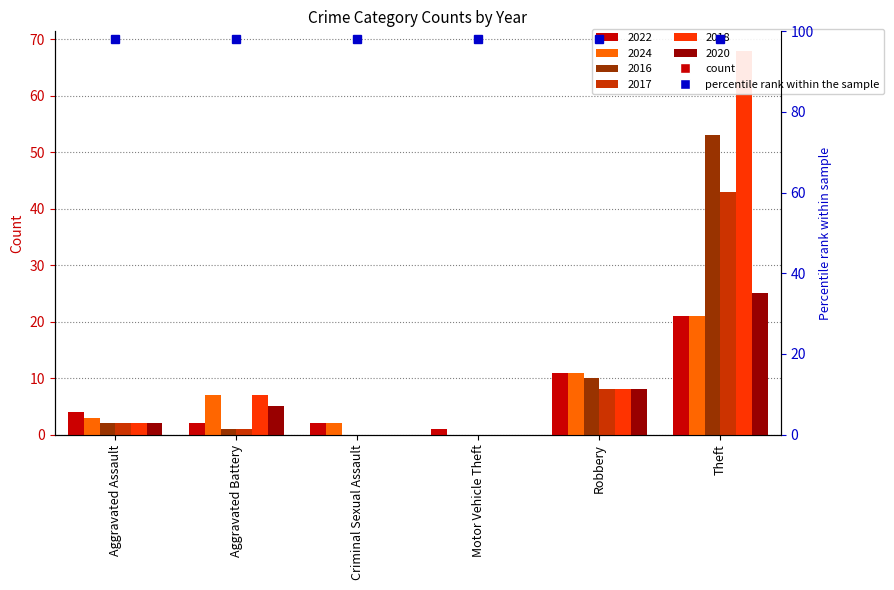

True or false: 2020 has a value of 5 at Aggravated Battery.

True